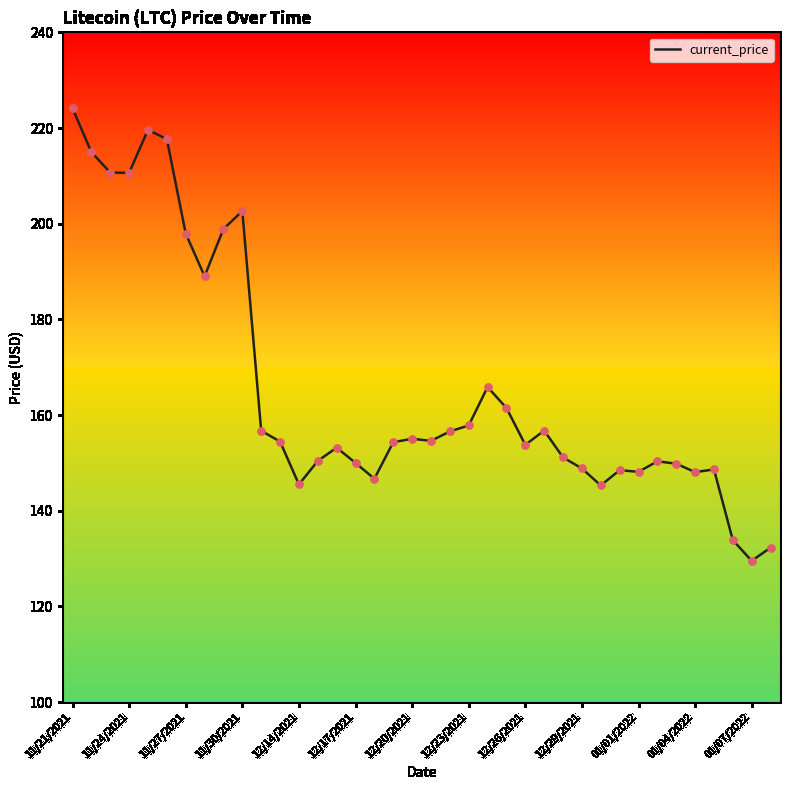

What is the greatest value displayed?

224.1